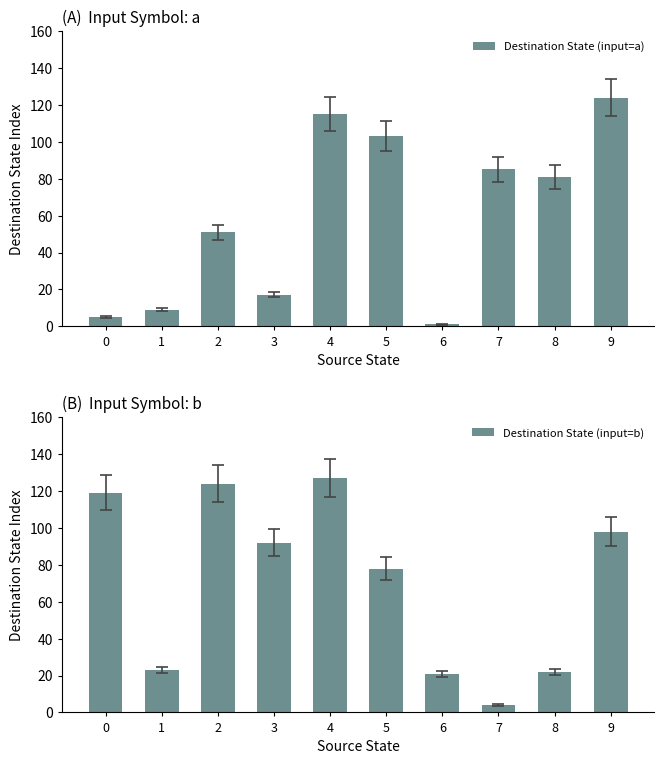

What is the difference between the highest and lowest values at 3?

75